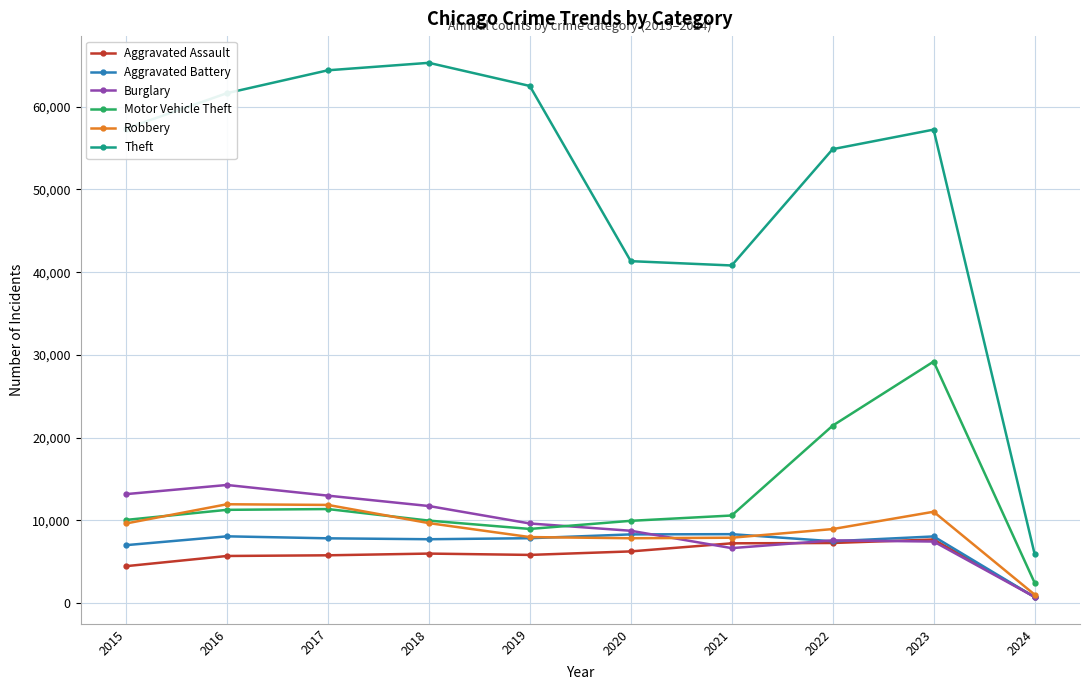

The Aggravated Assault series shows 10332 at 2022. True or false?

False